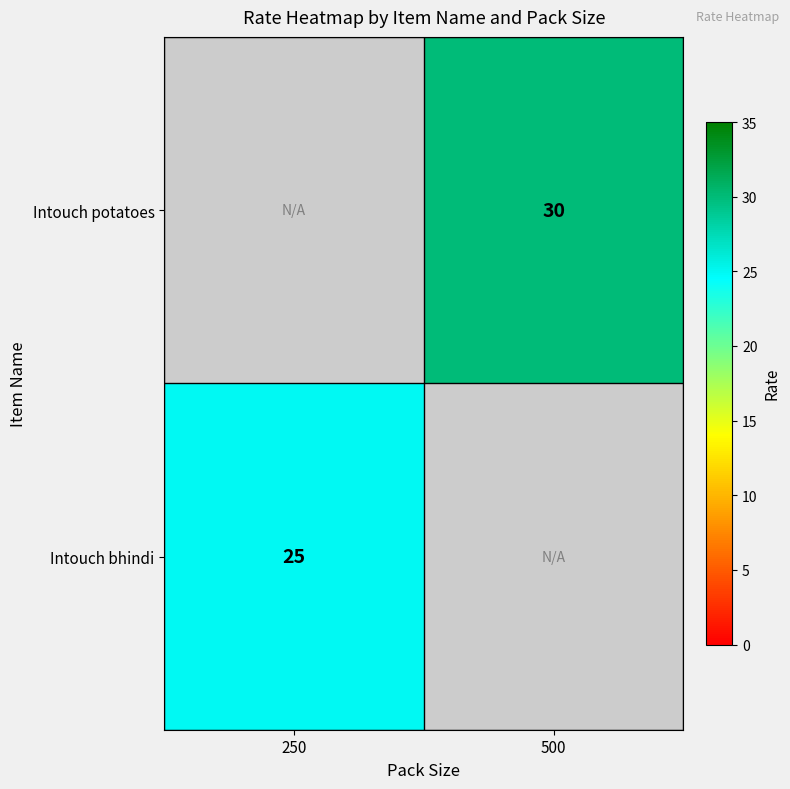

How many data points does each series have?

2